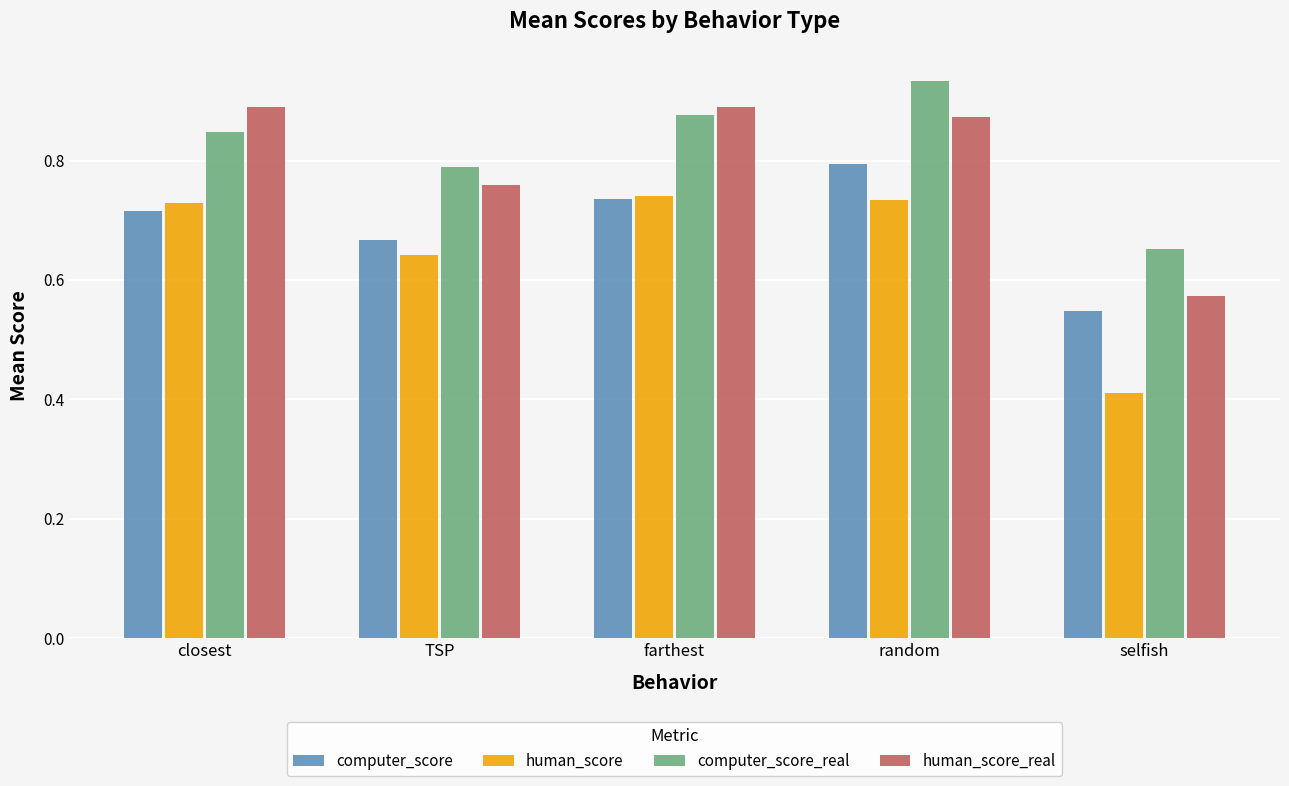

The value of human_score at random is 1.0. True or false?

False